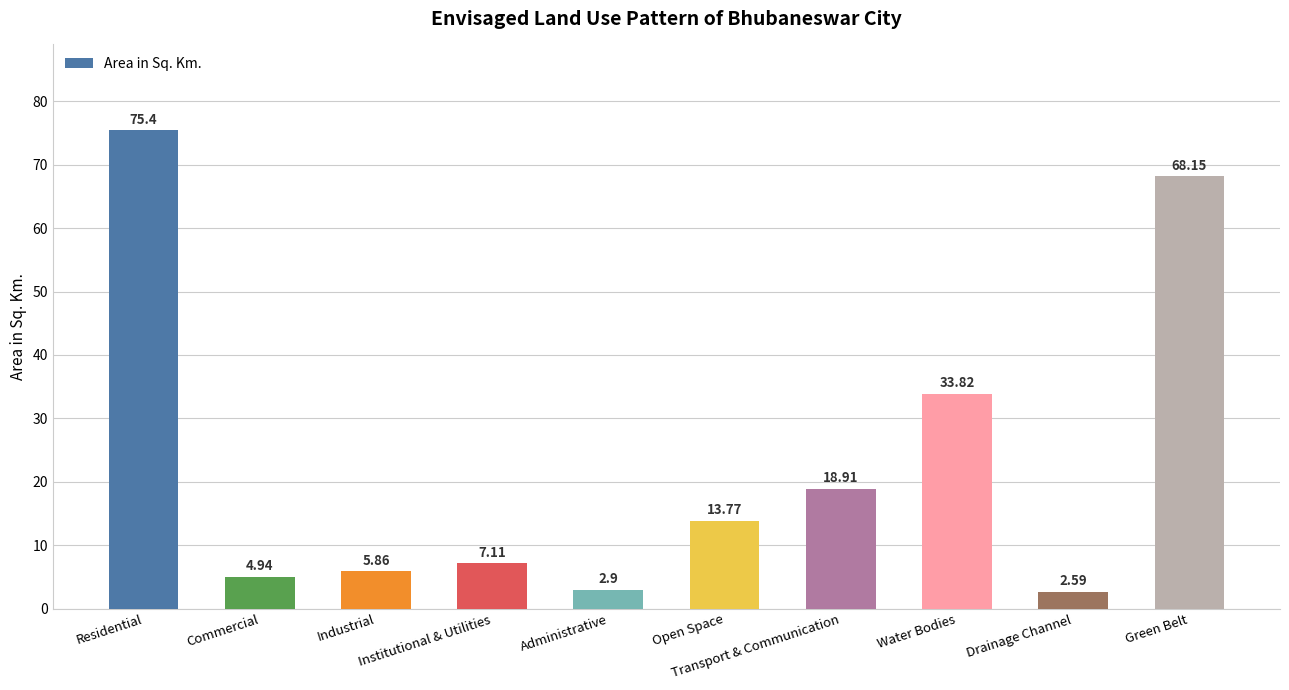

What is the minimum value shown in the chart?

2.6